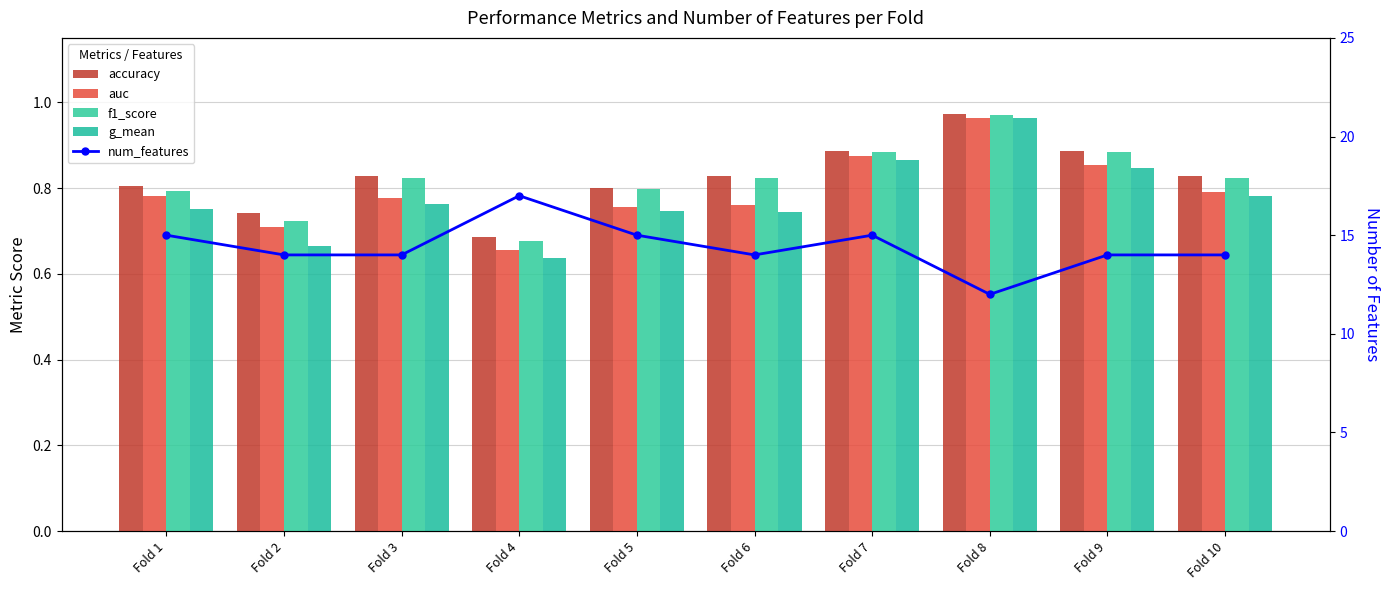

What is the minimum value for g_mean?

0.6